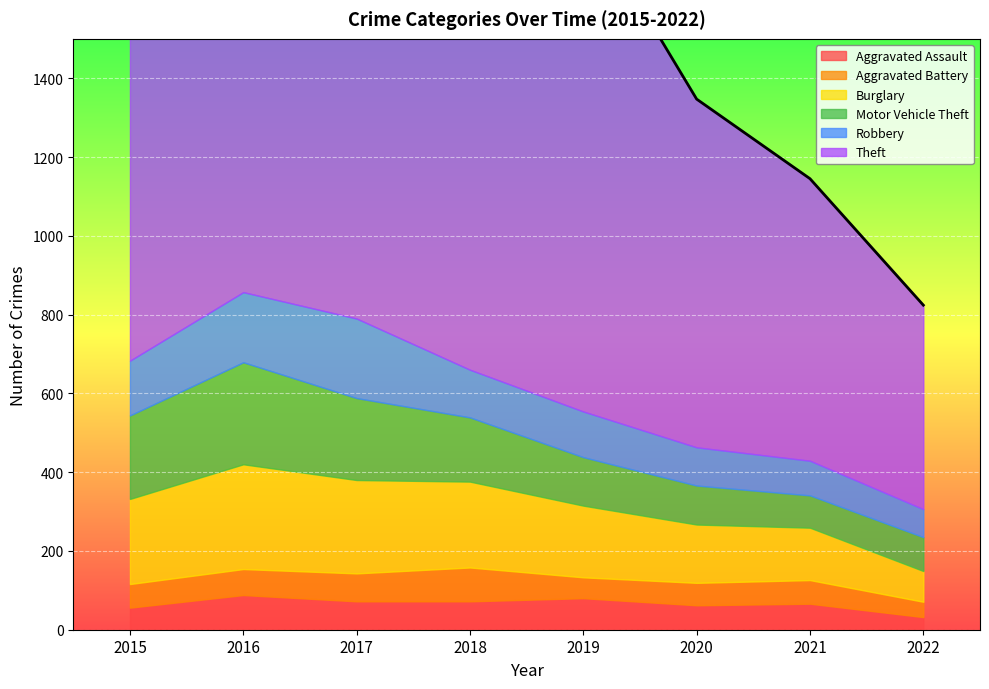

Where is the first local minimum for Motor Vehicle Theft?

2021